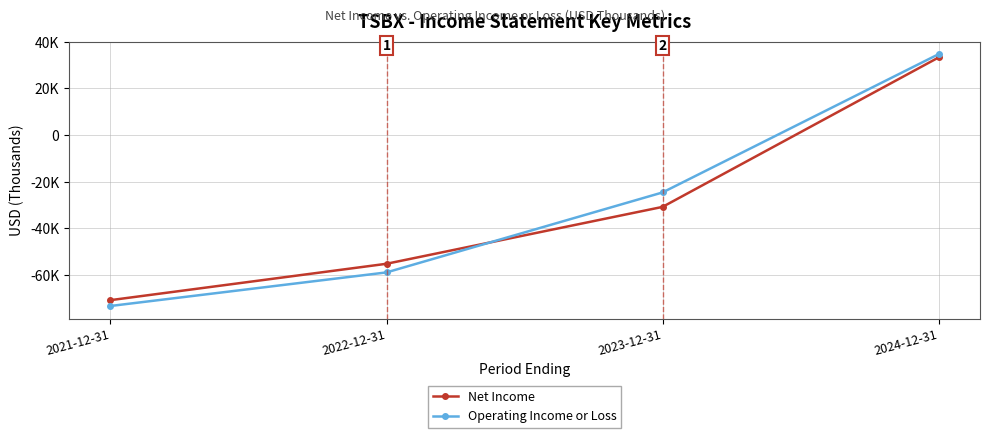

Is this an area chart (filled region under the line)?

No